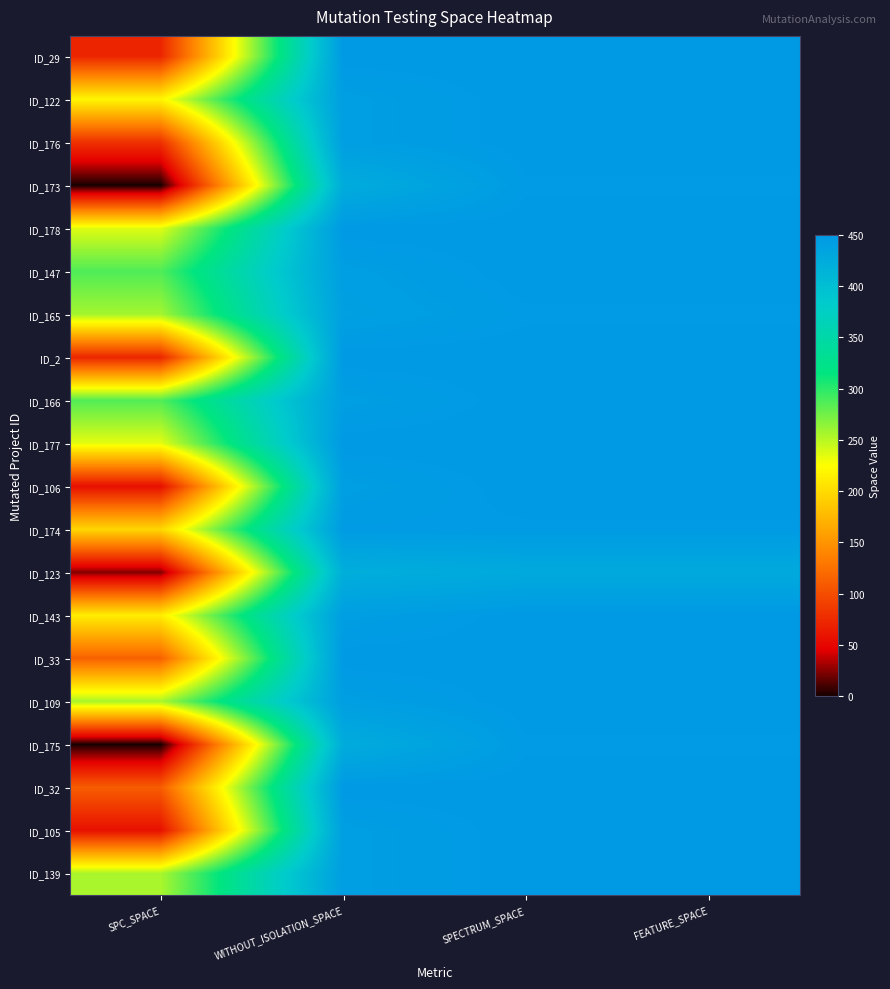

What is the difference between the highest and lowest values at FEATURE_SPACE?

21